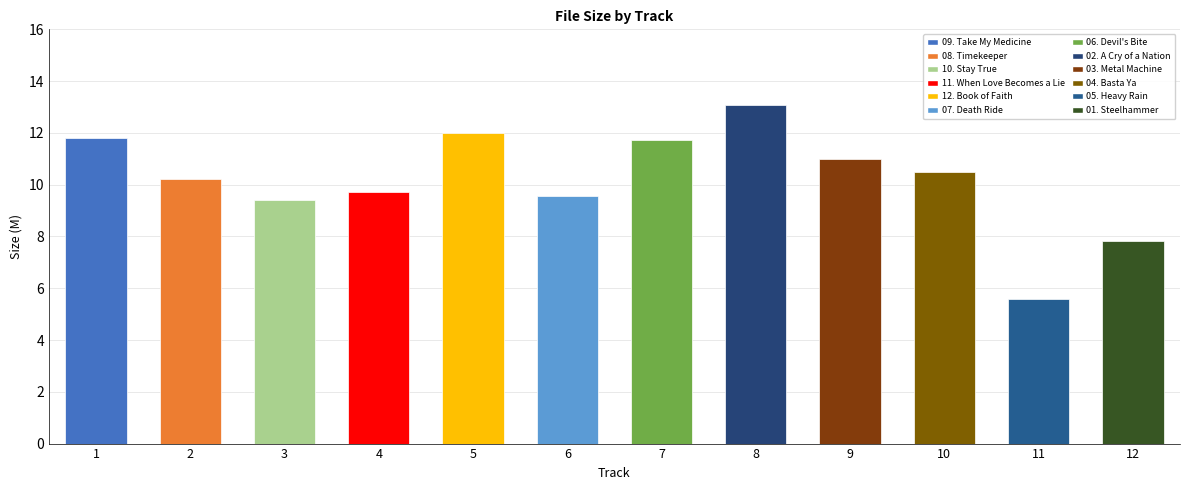

Which label corresponds to the largest value in the chart?

8